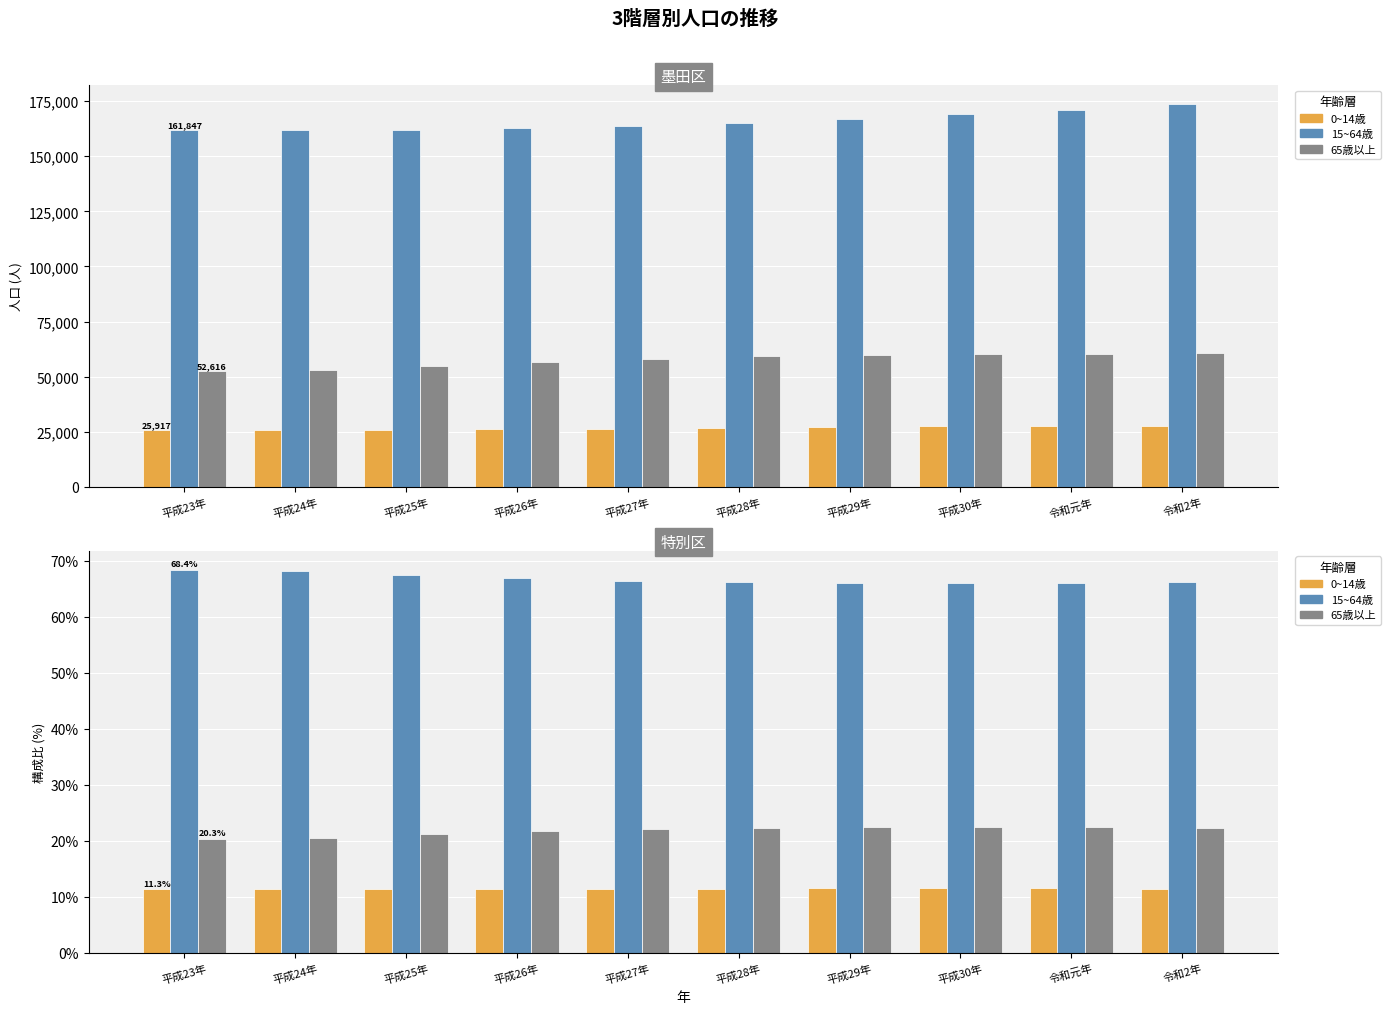

What is the sum of the 65歳以上 values at 令和元年 and 平成25年?

43.6